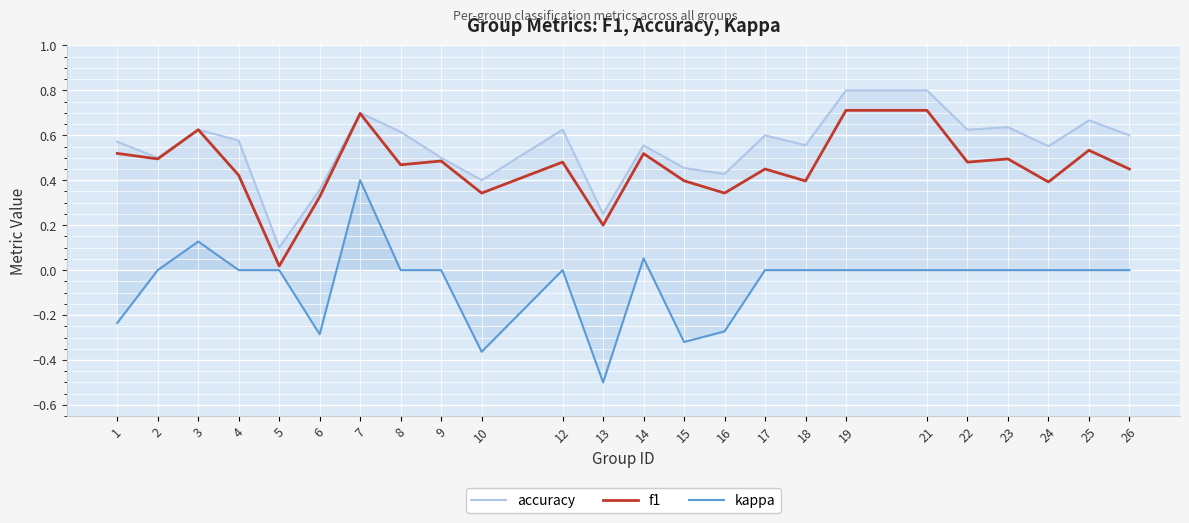

What is the value of the f1 point at the 7th from the left?

0.7